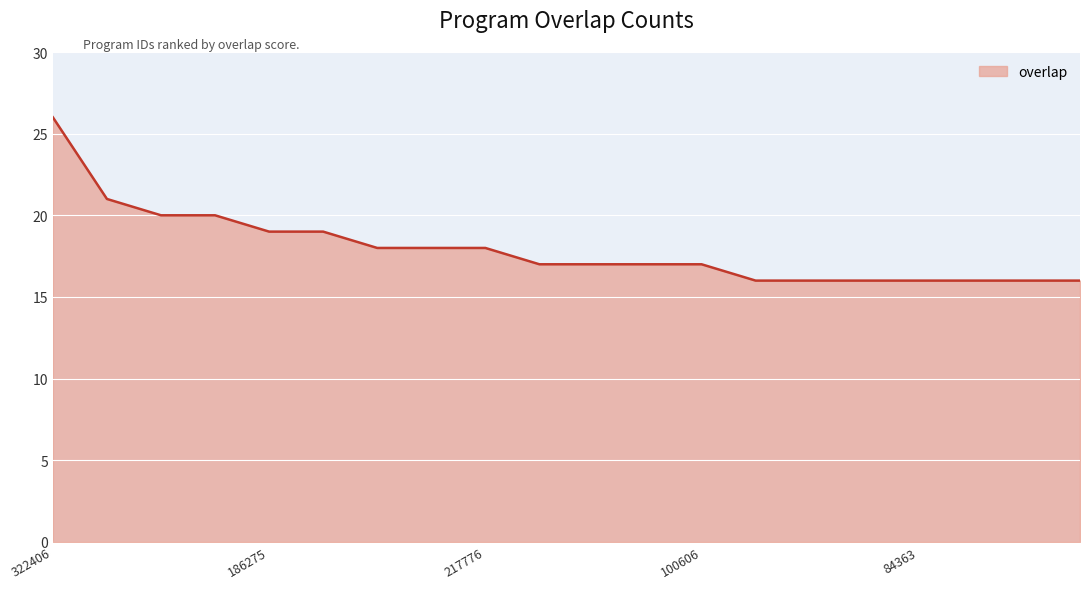

What is the greatest value displayed?

26